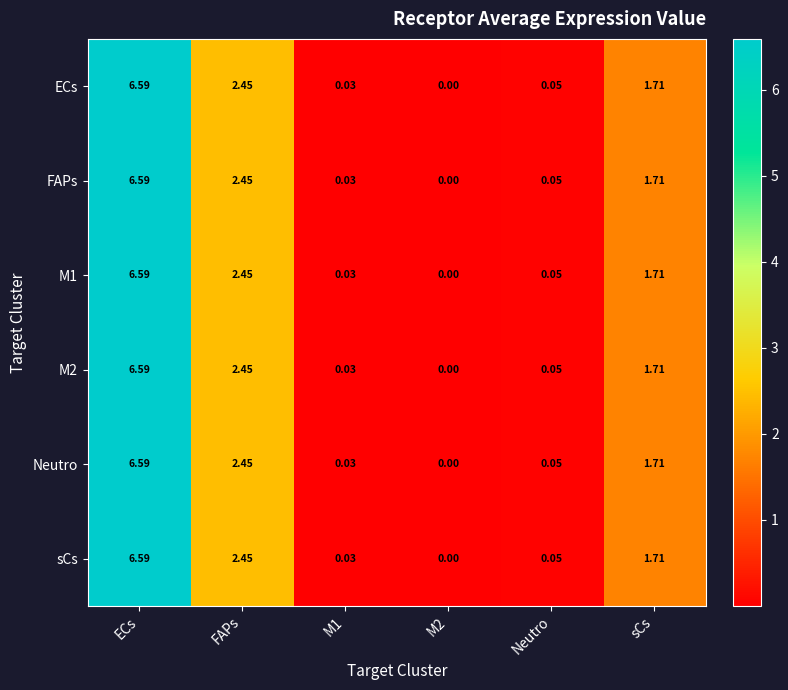

Which category has the highest value in the M2 series?

ECs